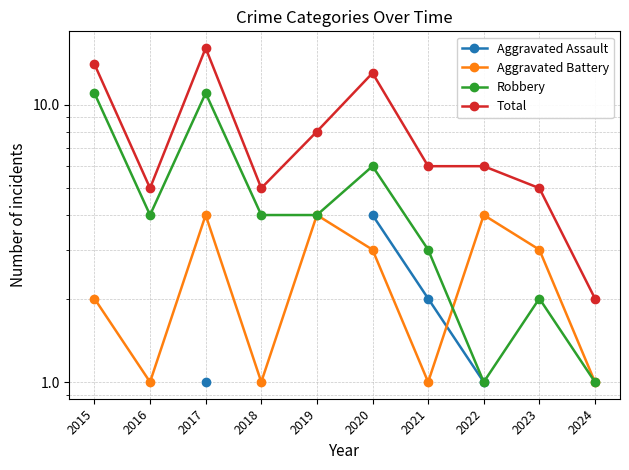

Is it true that Total equals 7.6 at 2018?

False